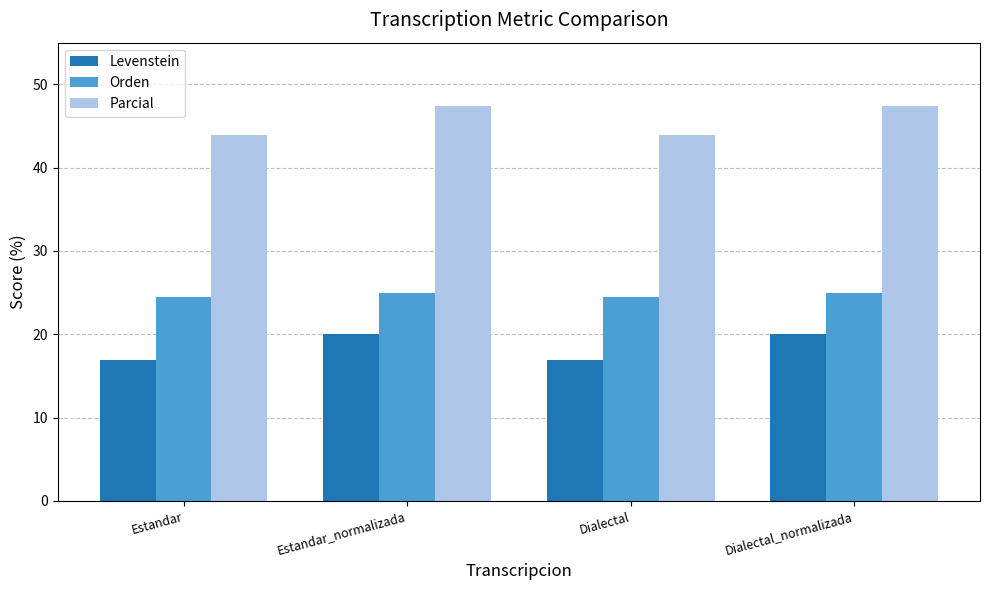

Which series has the widest spread of values?

Parcial